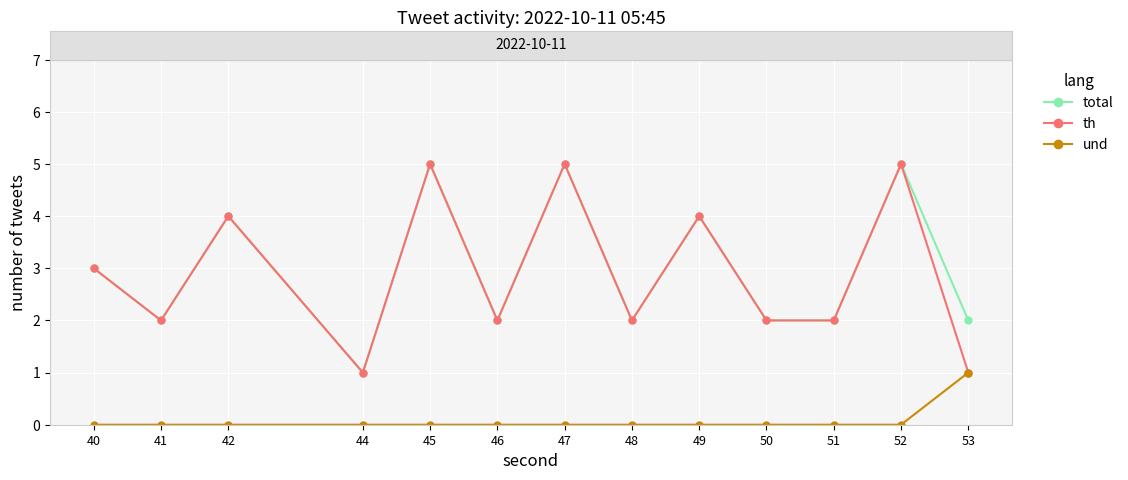

What is the difference between the maximum and second lowest values in the und series?

1